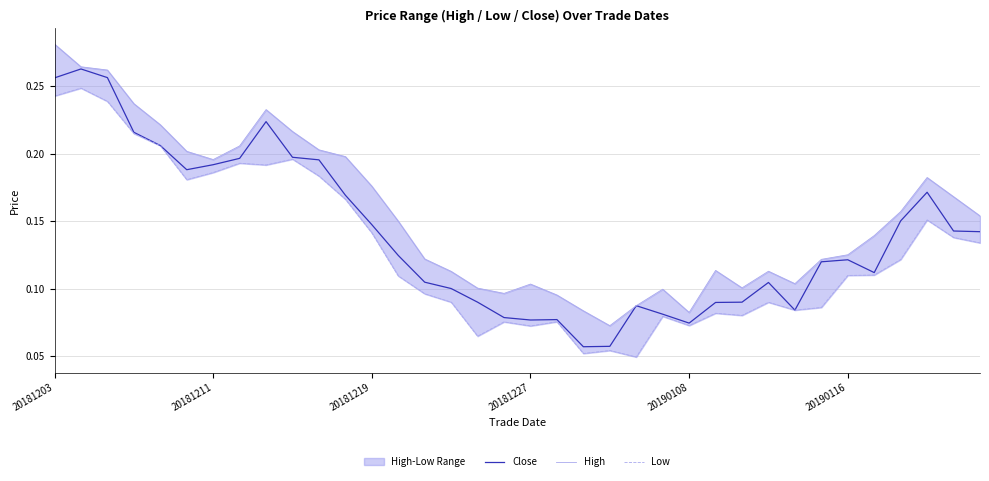

Between 18 and 7, which is larger?

7